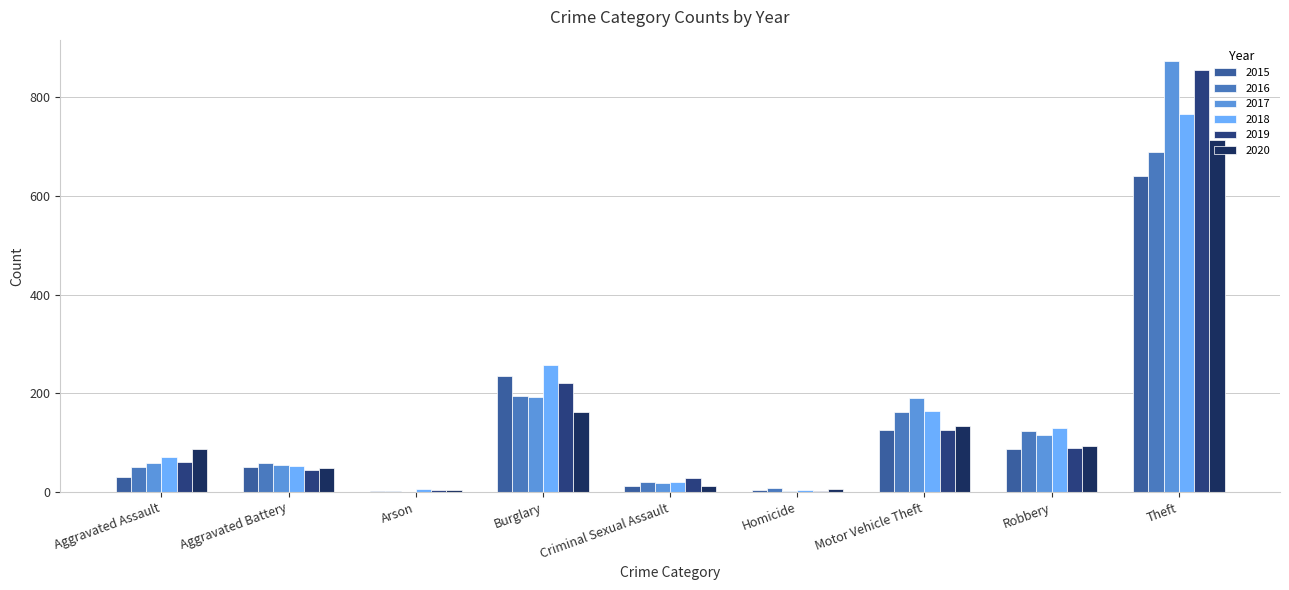

What is the highest value of the 2020 series?

713